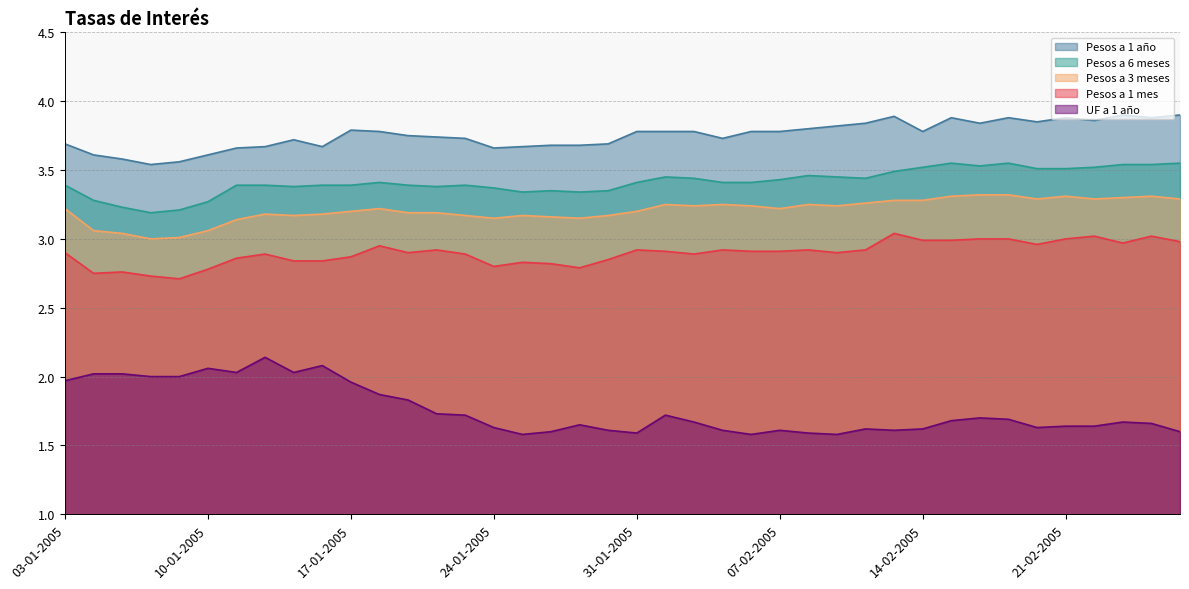

Reading left to right, list all the values displayed in this chart.

Pesos a 1 mes: 2.9	2.8	2.8	2.7	2.7	2.8	2.9	2.9	2.8	2.8	2.9	3.0	2.9	2.9	2.9	2.8	2.8	2.8	2.8	2.9	2.9	2.9	2.9	2.9	2.9	2.9	2.9	2.9	2.9	3.0	3.0	3.0	3.0	3.0	3.0	3.0	3.0	3.0	3.0	3.0
Pesos a 3 meses: 3.2	3.1	3.0	3.0	3.0	3.1	3.1	3.2	3.2	3.2	3.2	3.2	3.2	3.2	3.2	3.1	3.2	3.2	3.1	3.2	3.2	3.2	3.2	3.2	3.2	3.2	3.2	3.2	3.3	3.3	3.3	3.3	3.3	3.3	3.3	3.3	3.3	3.3	3.3	3.3
Pesos a 6 meses: 3.4	3.3	3.2	3.2	3.2	3.3	3.4	3.4	3.4	3.4	3.4	3.4	3.4	3.4	3.4	3.4	3.3	3.4	3.3	3.4	3.4	3.5	3.4	3.4	3.4	3.4	3.5	3.5	3.4	3.5	3.5	3.5	3.5	3.5	3.5	3.5	3.5	3.5	3.5	3.5
Pesos a 1 año: 3.7	3.6	3.6	3.5	3.6	3.6	3.7	3.7	3.7	3.7	3.8	3.8	3.8	3.7	3.7	3.7	3.7	3.7	3.7	3.7	3.8	3.8	3.8	3.7	3.8	3.8	3.8	3.8	3.8	3.9	3.8	3.9	3.8	3.9	3.9	3.9	3.9	3.9	3.9	3.9
UF a 1 año: 2.0	2.0	2.0	2.0	2.0	2.1	2.0	2.1	2.0	2.1	2.0	1.9	1.8	1.7	1.7	1.6	1.6	1.6	1.6	1.6	1.6	1.7	1.7	1.6	1.6	1.6	1.6	1.6	1.6	1.6	1.6	1.7	1.7	1.7	1.6	1.6	1.6	1.7	1.7	1.6